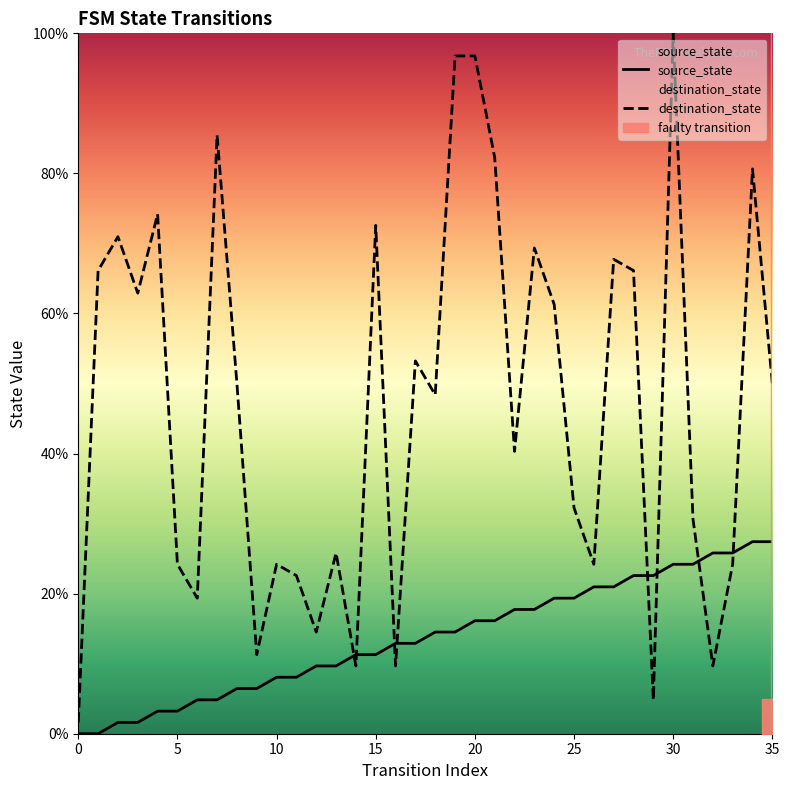

Is it true that source_state equals 5.5 at 5?

False